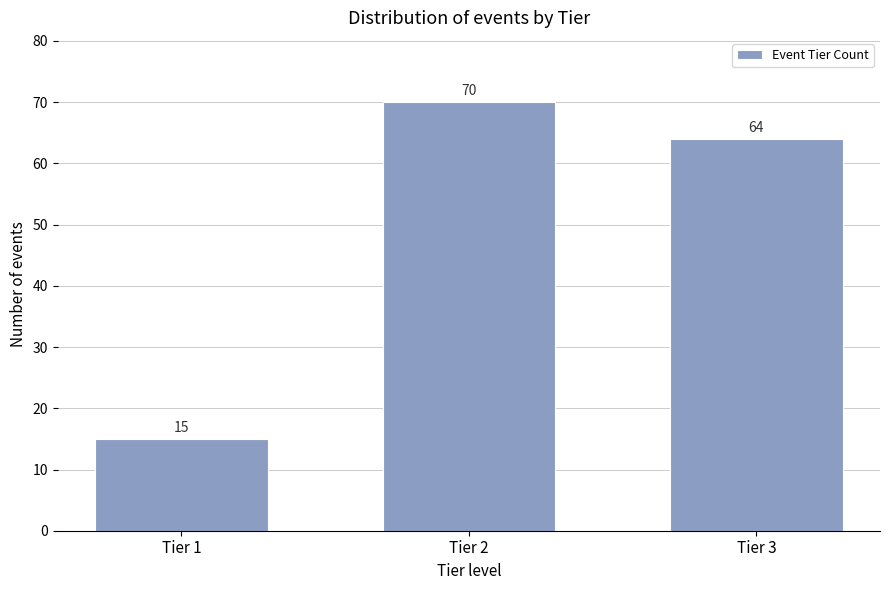

Reading right to left, list all the values displayed in this chart.

Tier 3=64	Tier 2=70	Tier 1=15